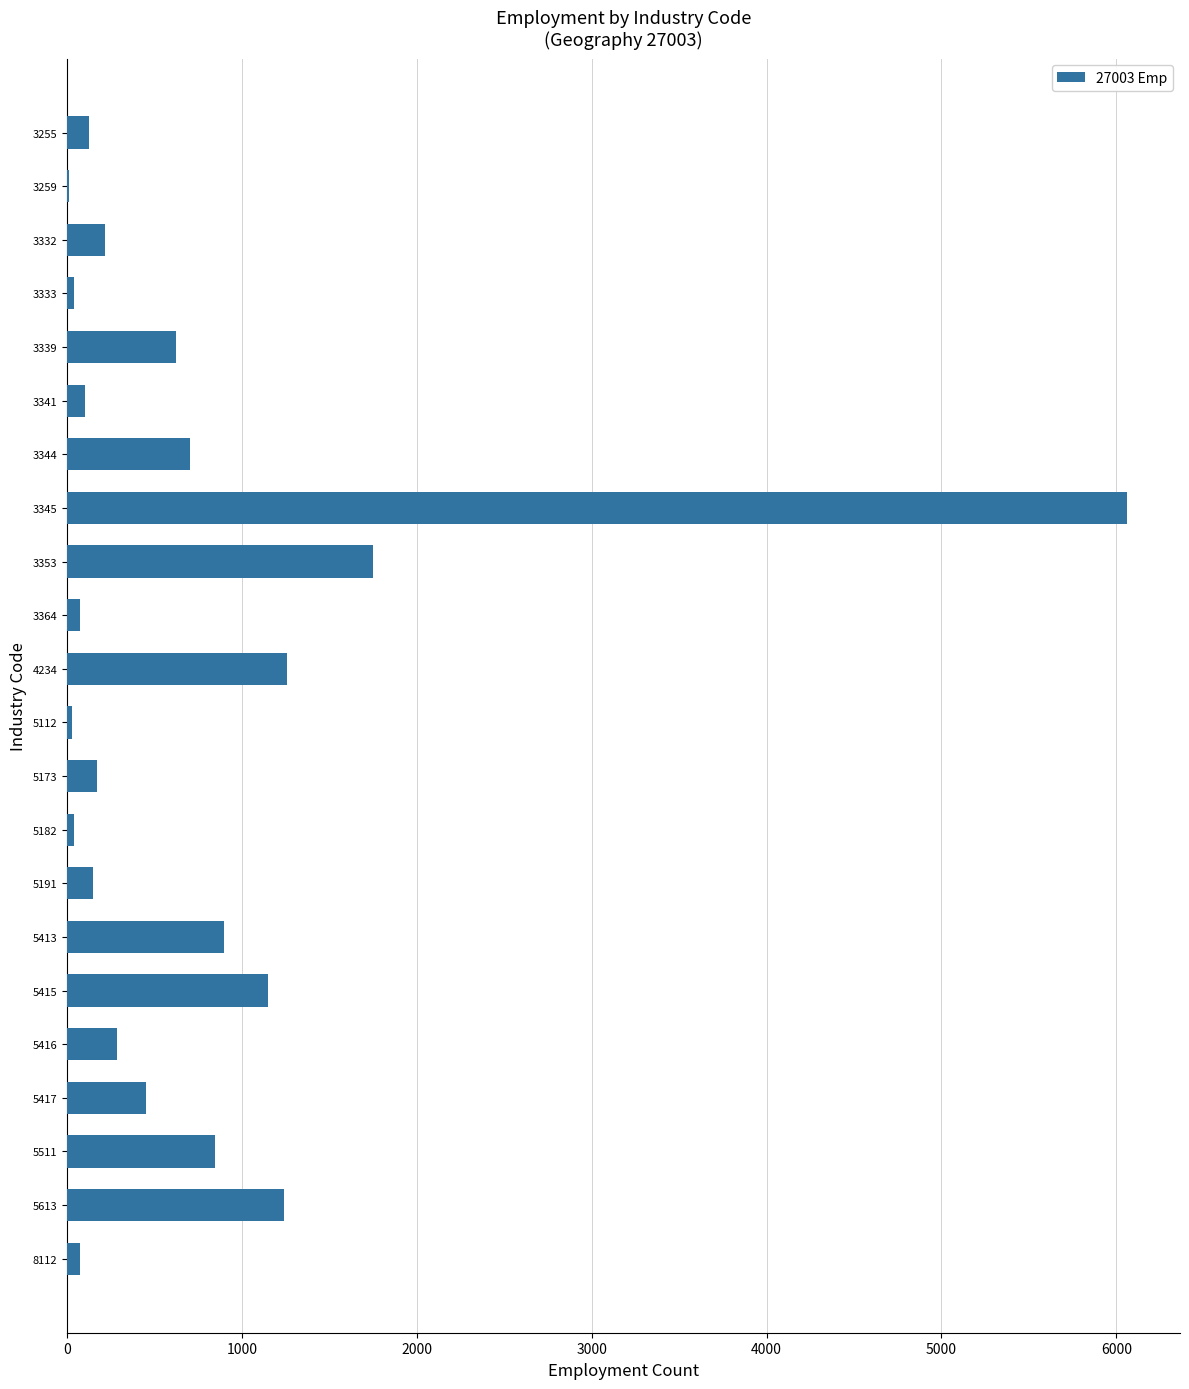

The chart shows a value of 1978 at 5613. True or false?

False